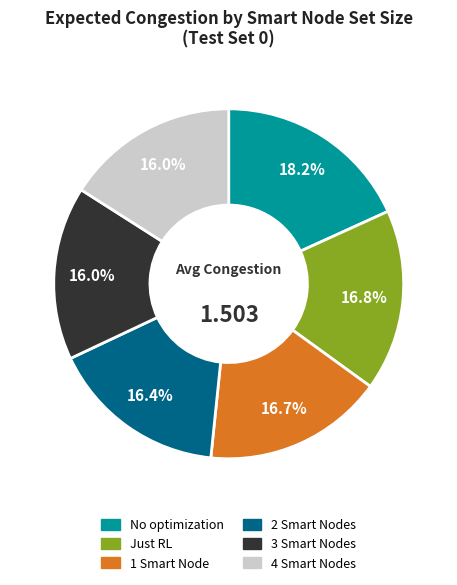

What portion of the pie excludes 3 Smart Nodes?

84.0%